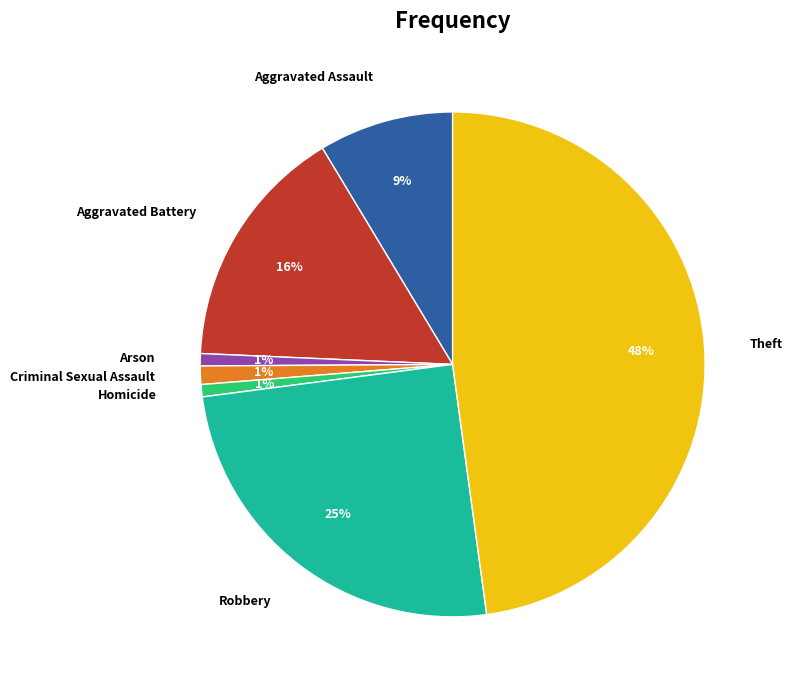

How many slices are in this pie chart?

7